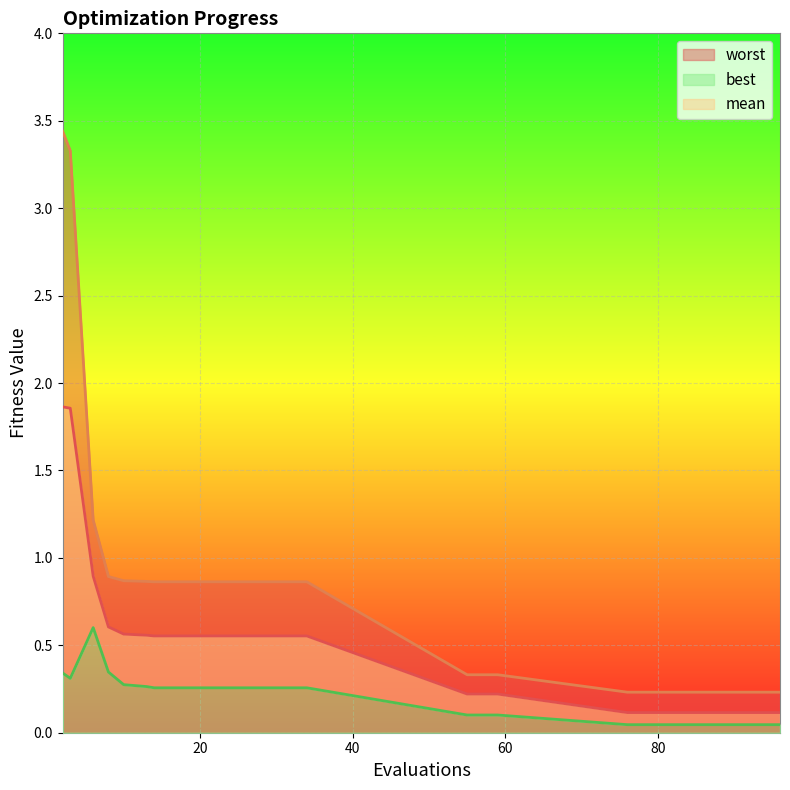

True or false: best and mean cross at least once.

False